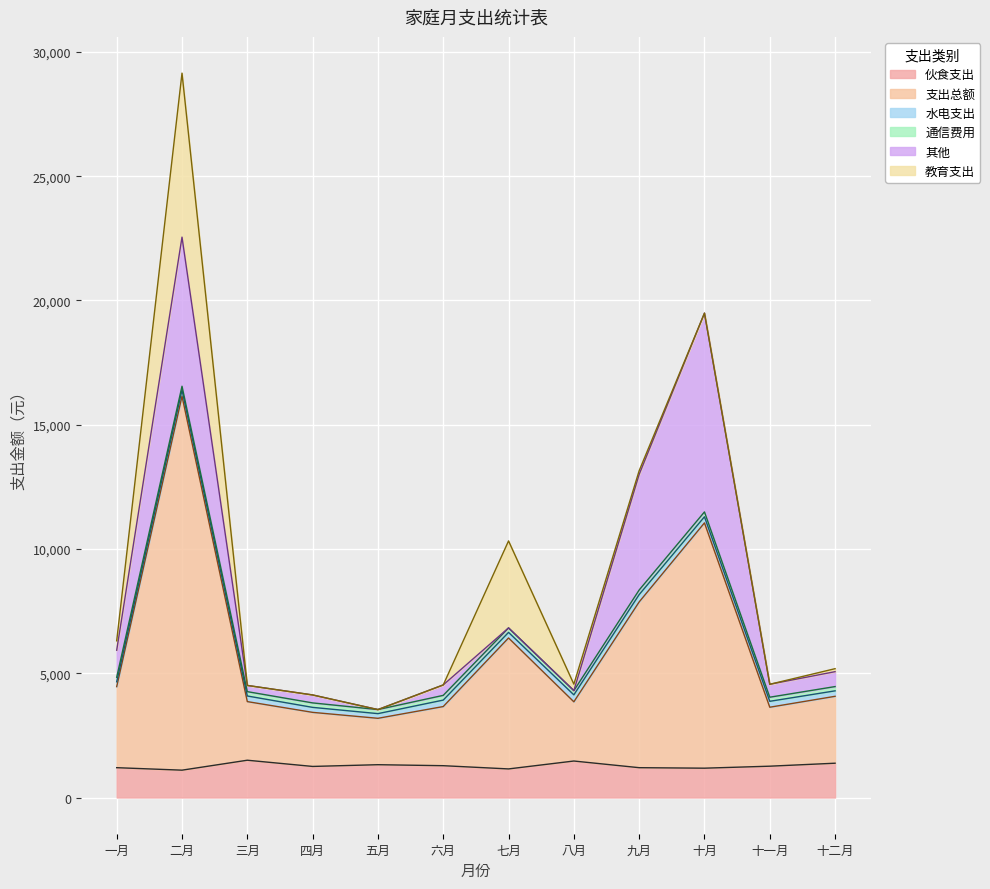

At 五月, list the series in order from largest to smallest.

支出总额, 伙食支出, 水电支出, 通信费用, 其他, 教育支出